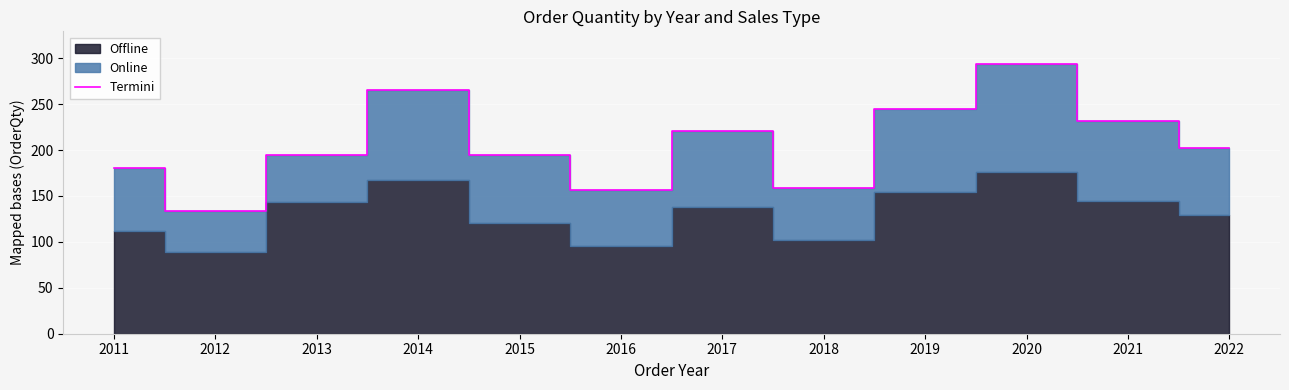

List the labels in order of value, smallest first.

2012, 2016, 2018, 2011, 2013, 2015, 2022, 2017, 2021, 2019, 2014, 2020